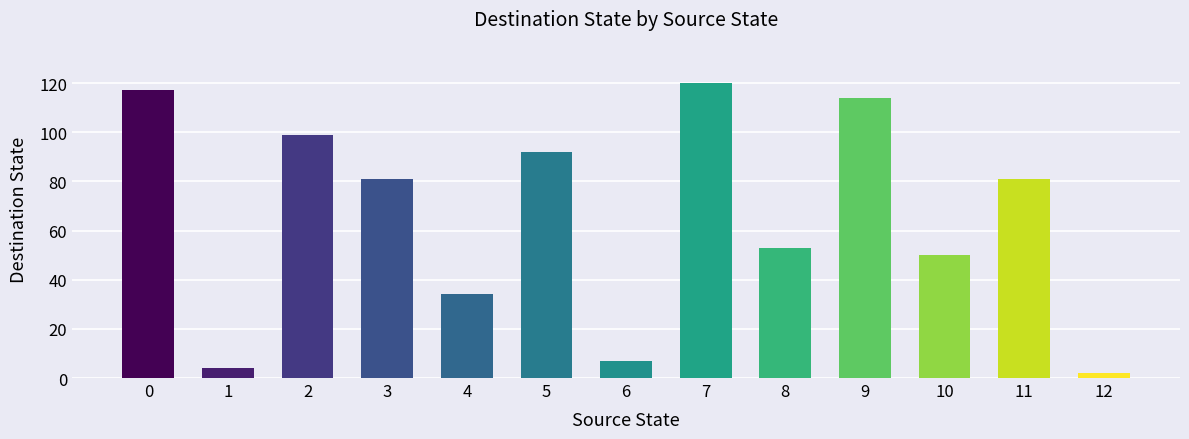

The value at 8 is 53. True or false?

True